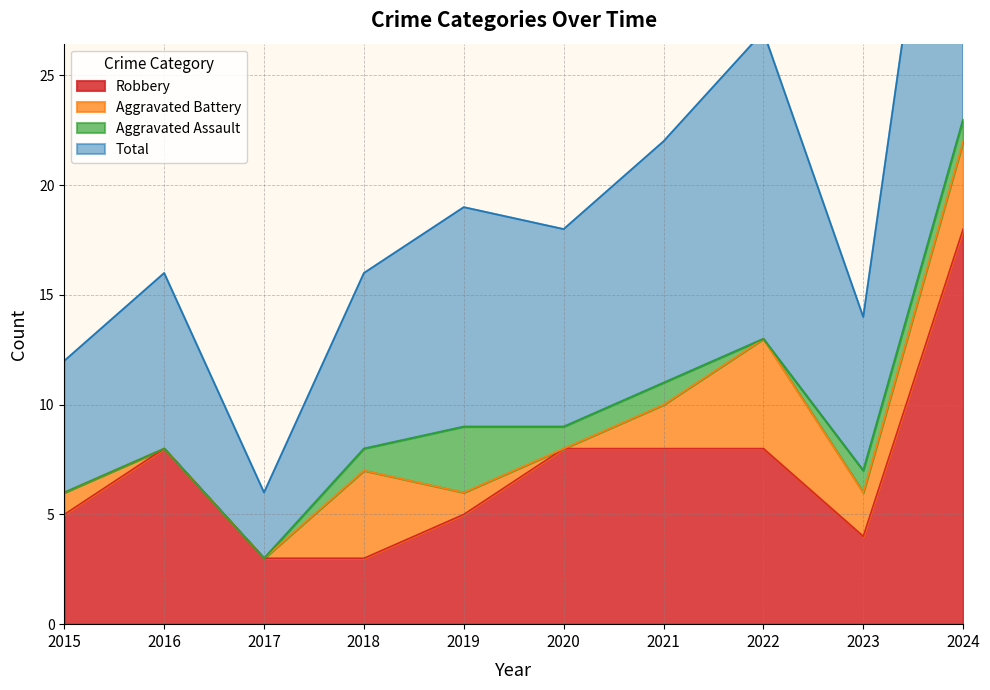

Is it true that Robbery equals 5 at 2016?

False